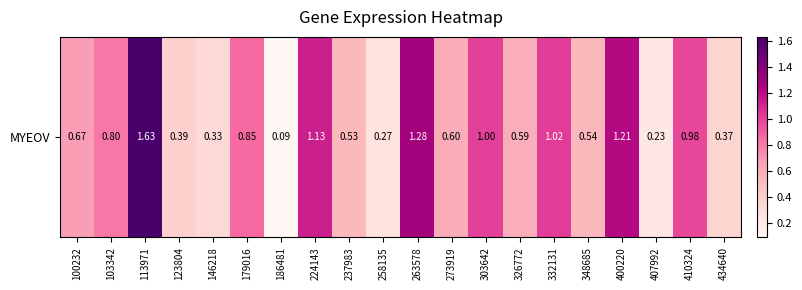

What is the change in value from 123804 to 186481?

-0.3